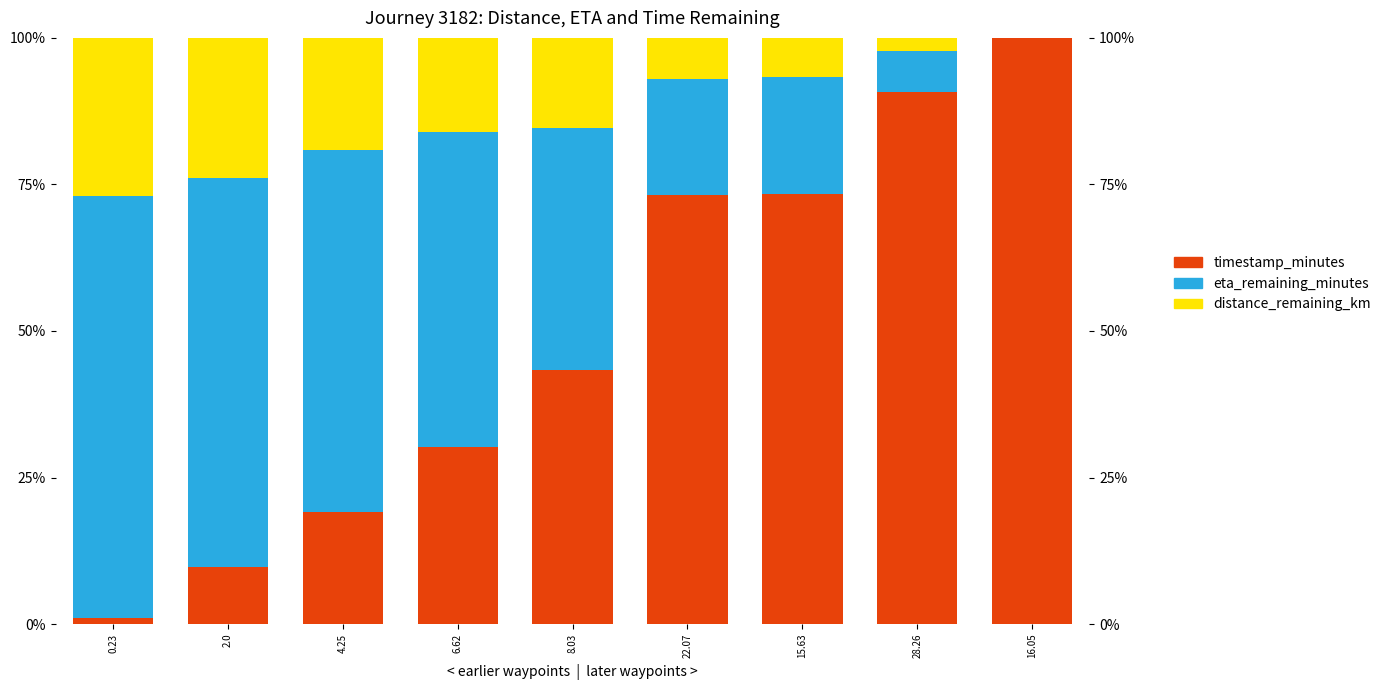

Read the eta_remaining_minutes value at 2.0.

66.4